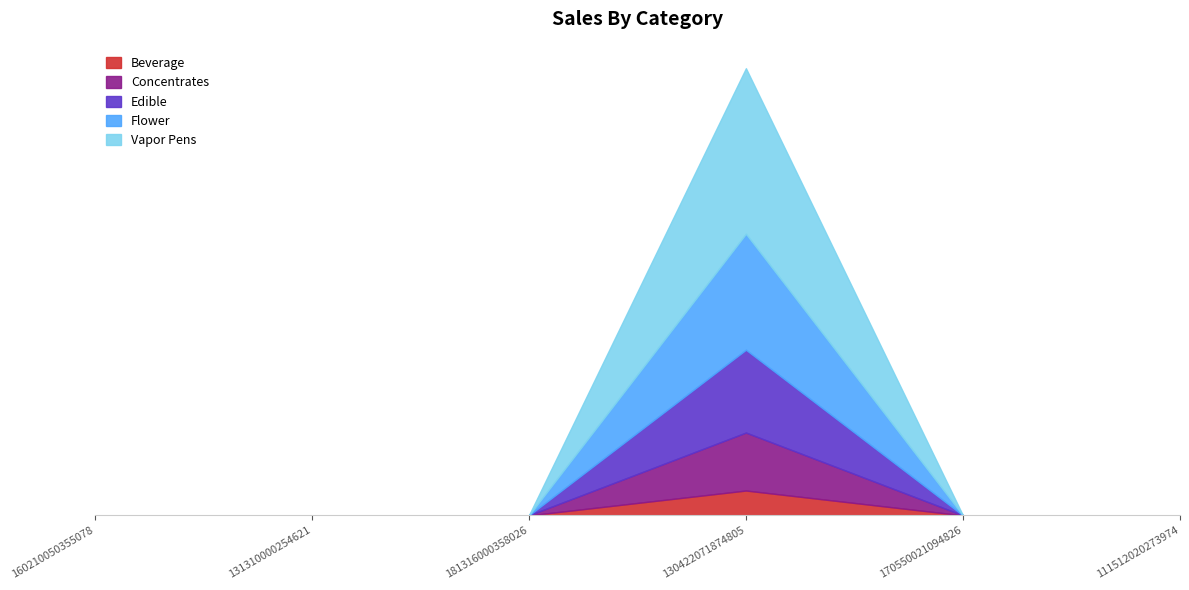

Count the Edible values in the range 0 to 1.

6